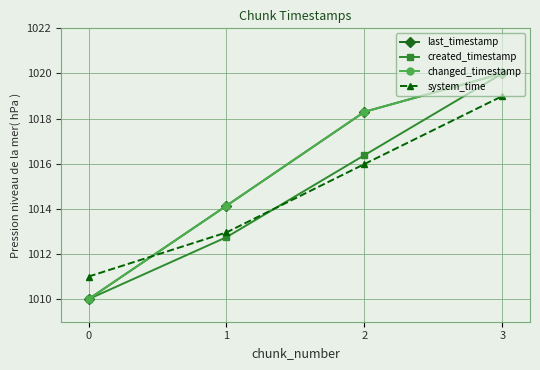

Does the chart have visible grid lines?

Yes